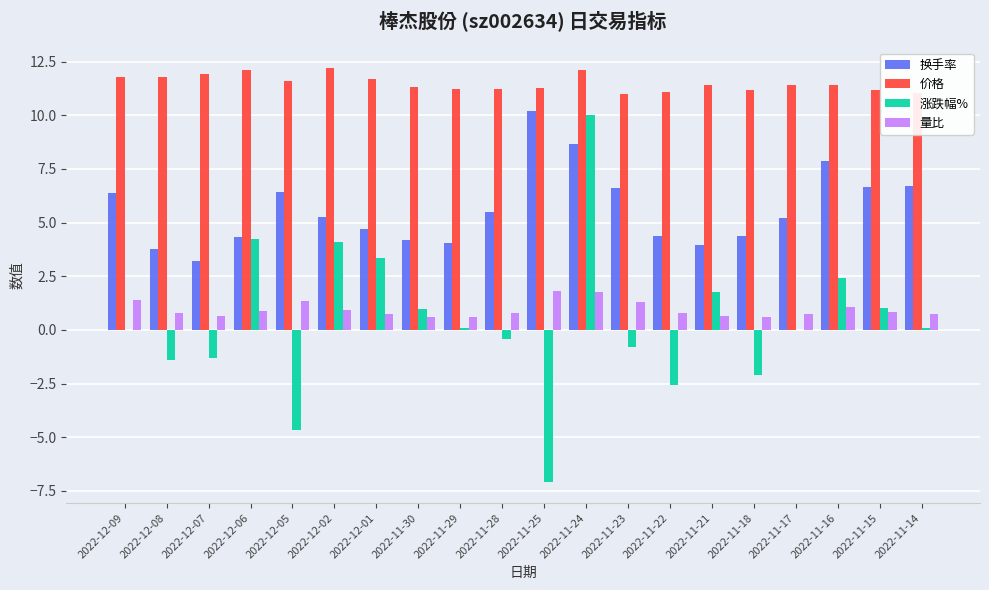

What is the sum of the 量比 values at 2022-11-30 and 2022-11-15?

1.4